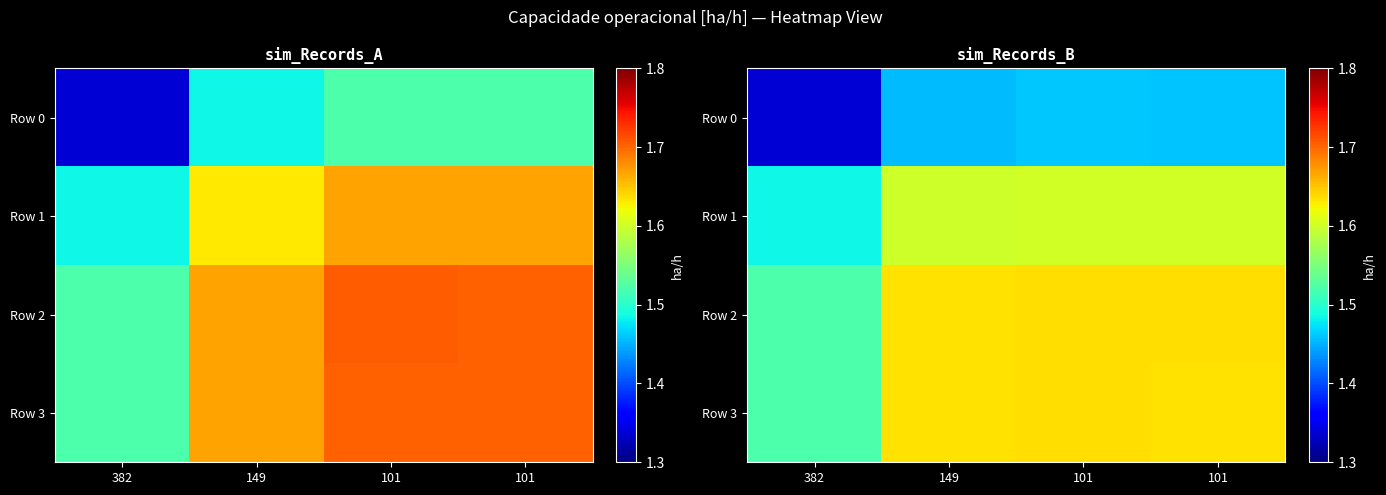

At which category is the sum across all series the highest?

101